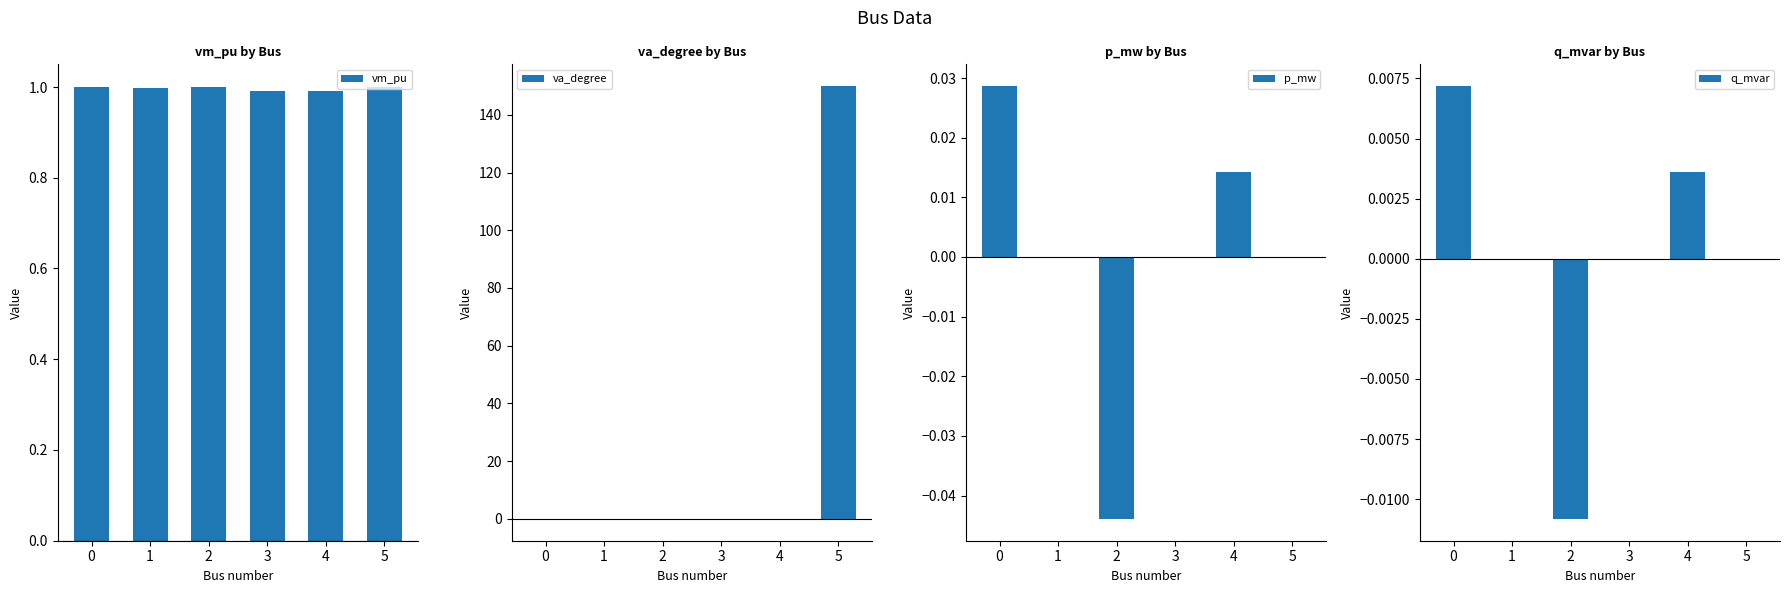

How many categories are shown in the chart?

6